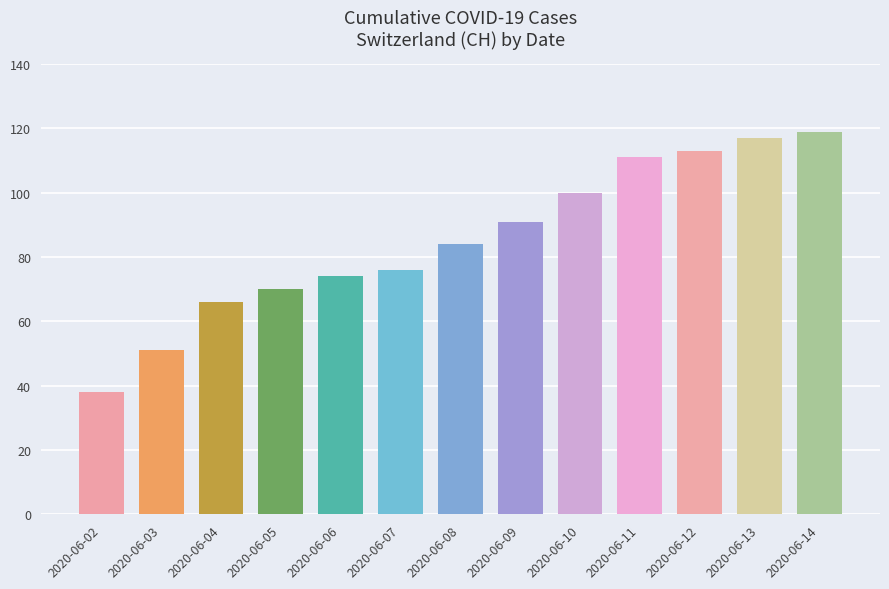

Is it true that the value at 2020-06-10 is 100?

True